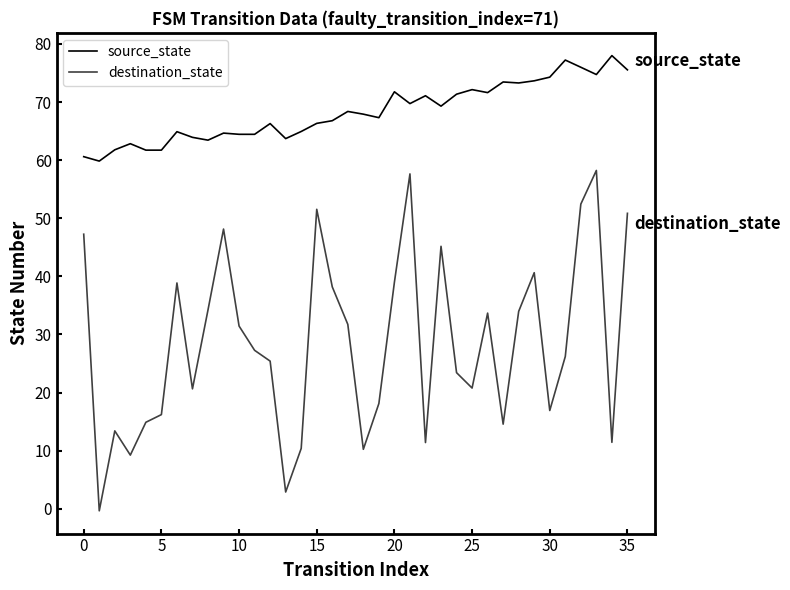

At which category is the sum across all series the highest?

33